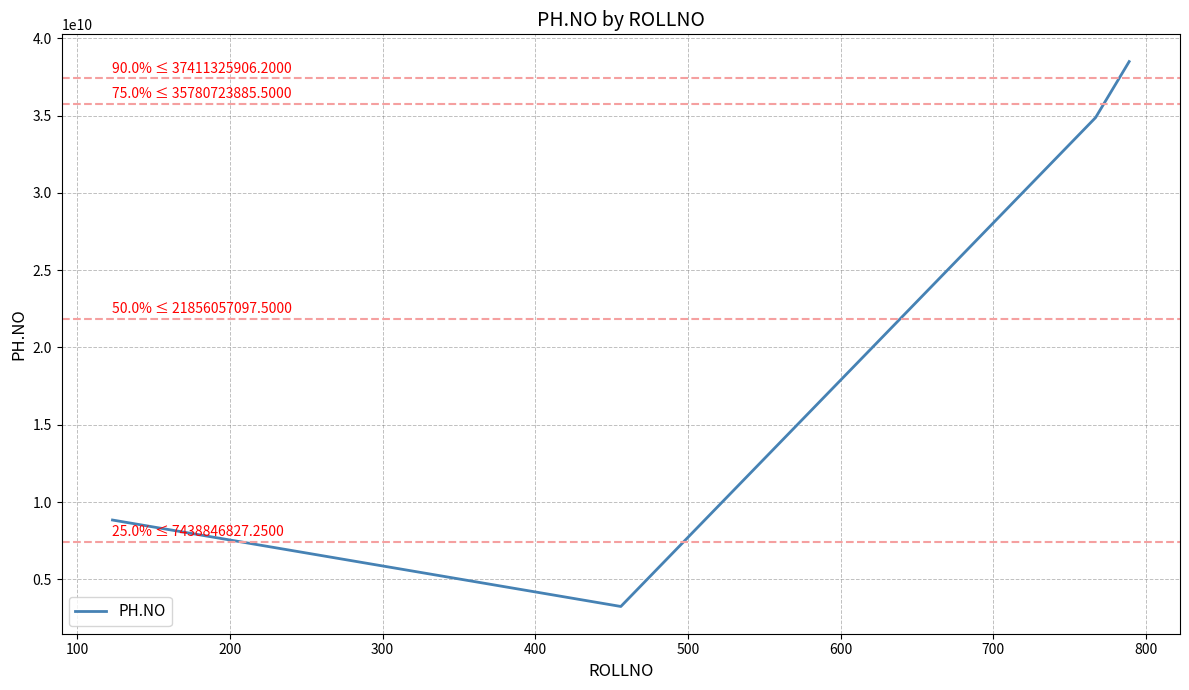

What is the maximum value shown in the chart?

38498393920